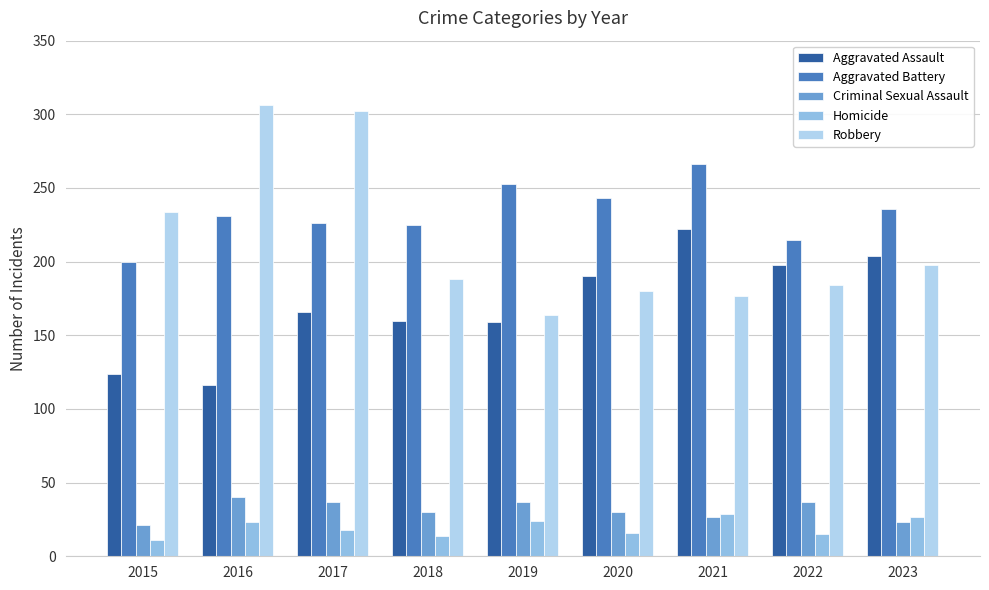

What is the value of the Homicide bar at the 4th from the left?

14